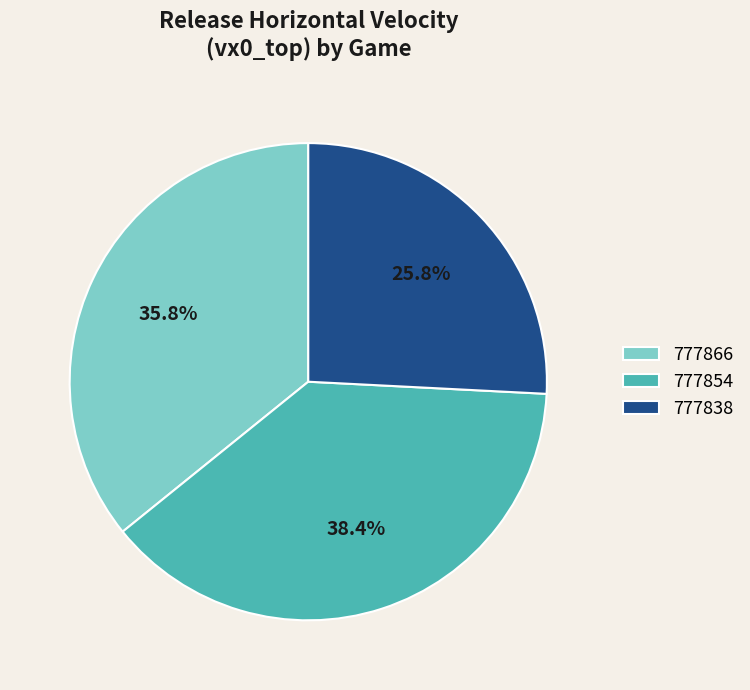

Which slice is the largest?

777854